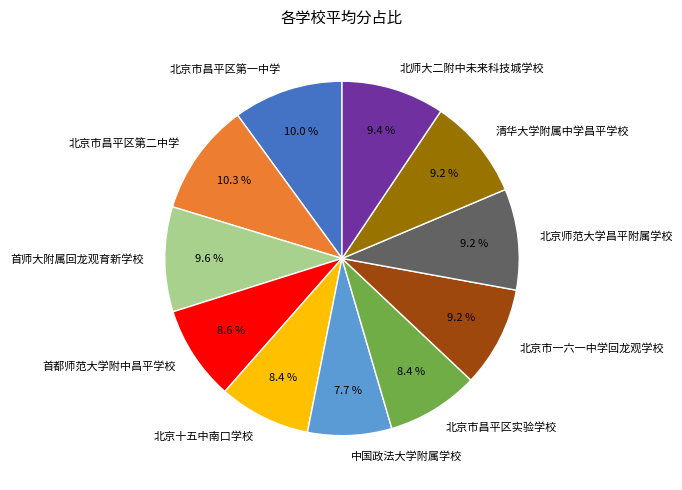

To the nearest percent, what percentage of the pie is 北京十五中南口学校?

8%